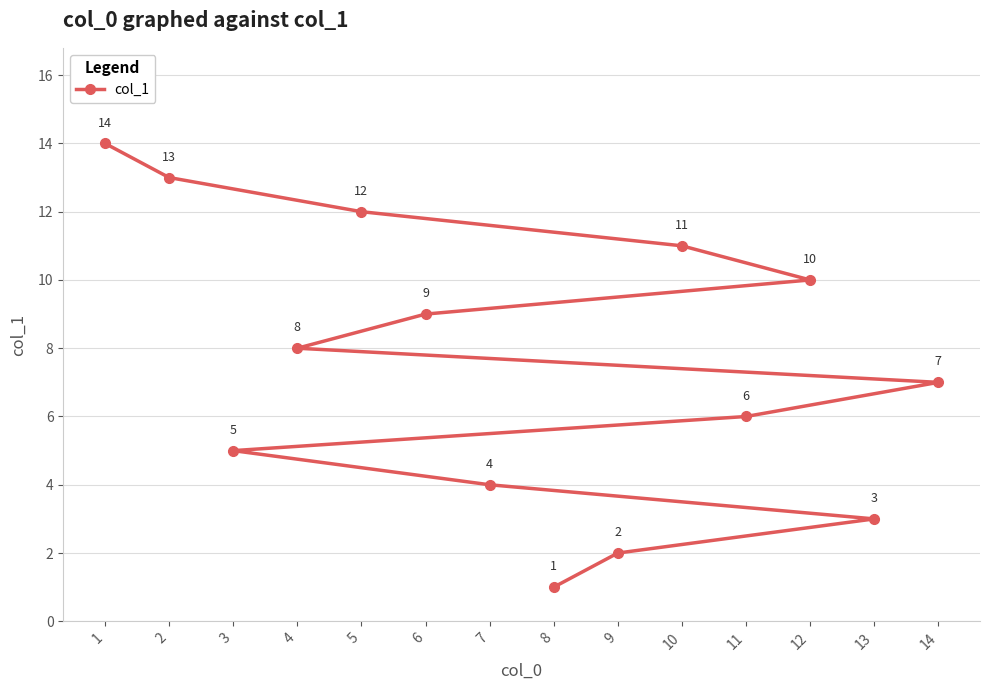

What is the maximum value shown in the chart?

14